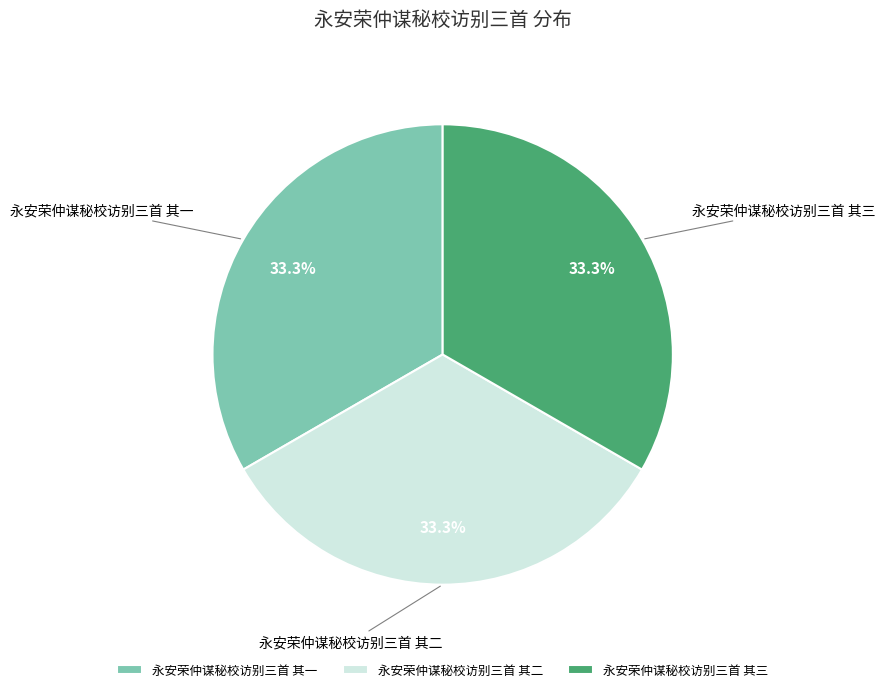

Approximately how many times larger is the value at 永安荣仲谋秘校访别三首 其一 compared to 永安荣仲谋秘校访别三首 其二?

1.0